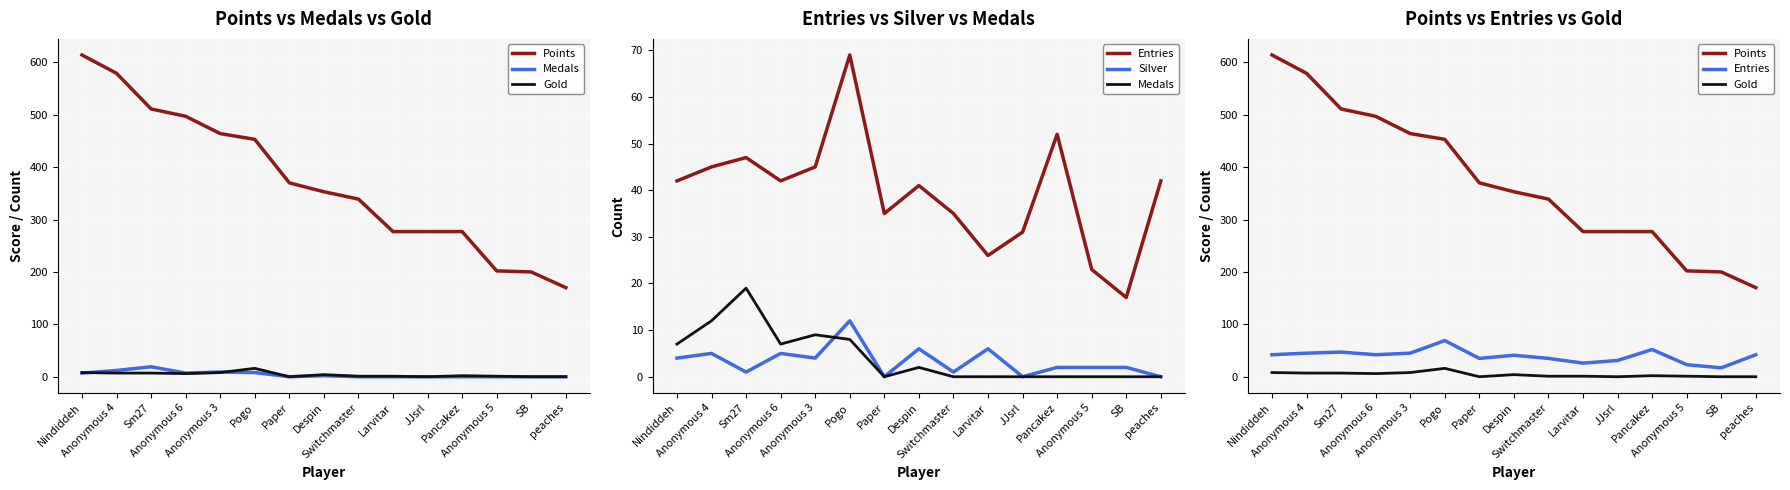

How many values in the Entries series exceed 42?

5